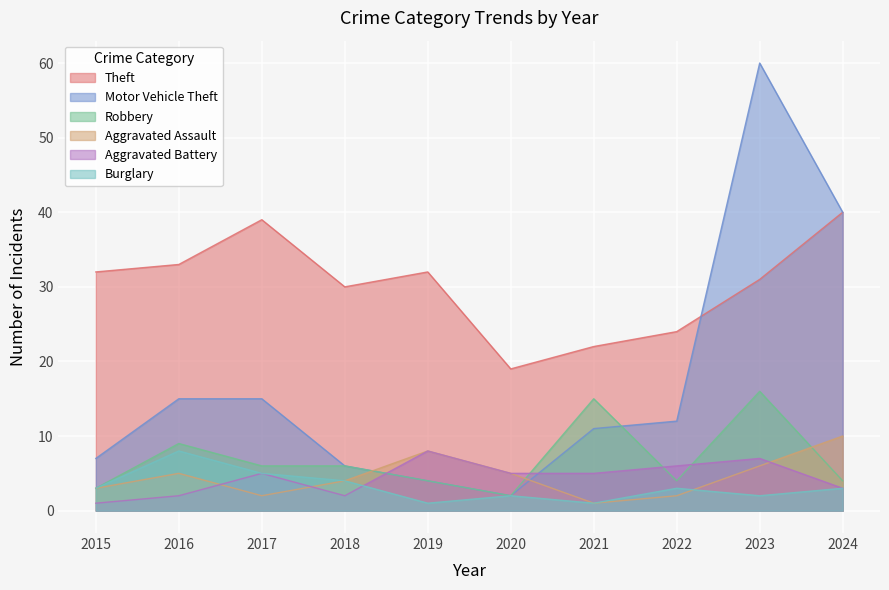

List the labels in order of Aggravated Battery value, largest first.

2019, 2023, 2022, 2017, 2020, 2021, 2024, 2016, 2018, 2015